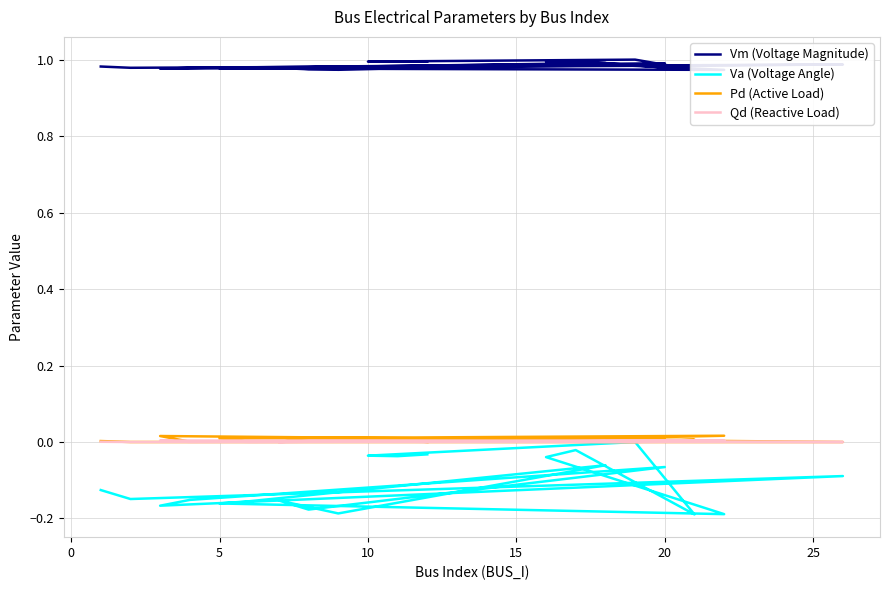

What are all the series names shown in the legend?

Vm (Voltage Magnitude), Va (Voltage Angle), Pd (Active Load), Qd (Reactive Load)